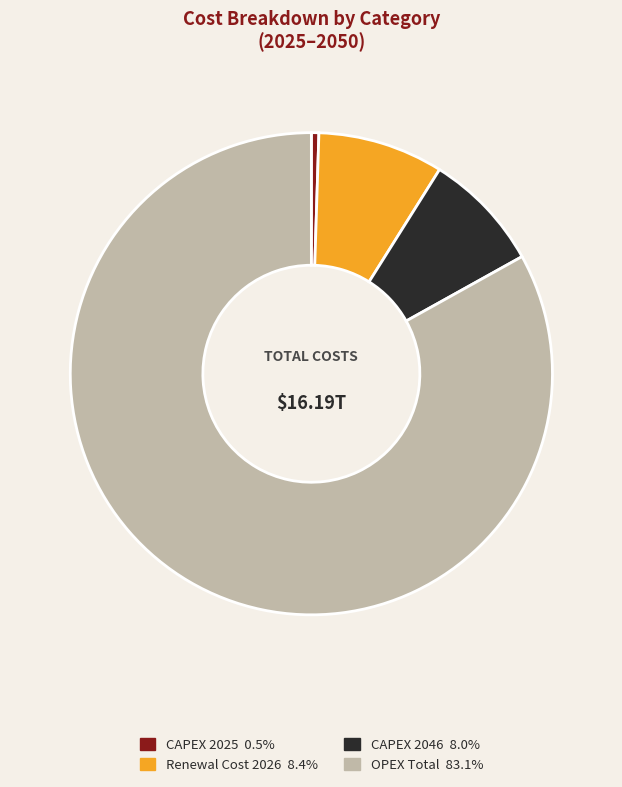

Is it true that CAPEX 2046 is 8% of the pie?

True